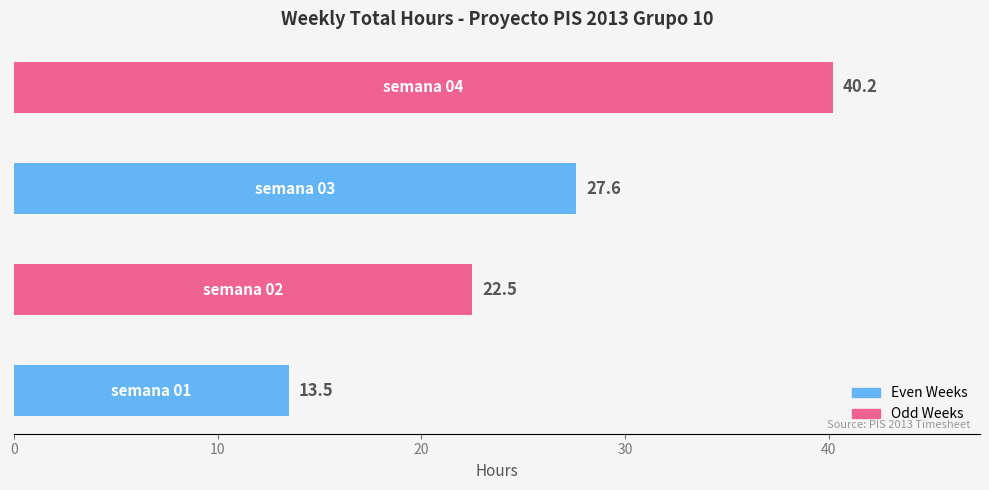

What is the maximum value shown in the chart?

40.2